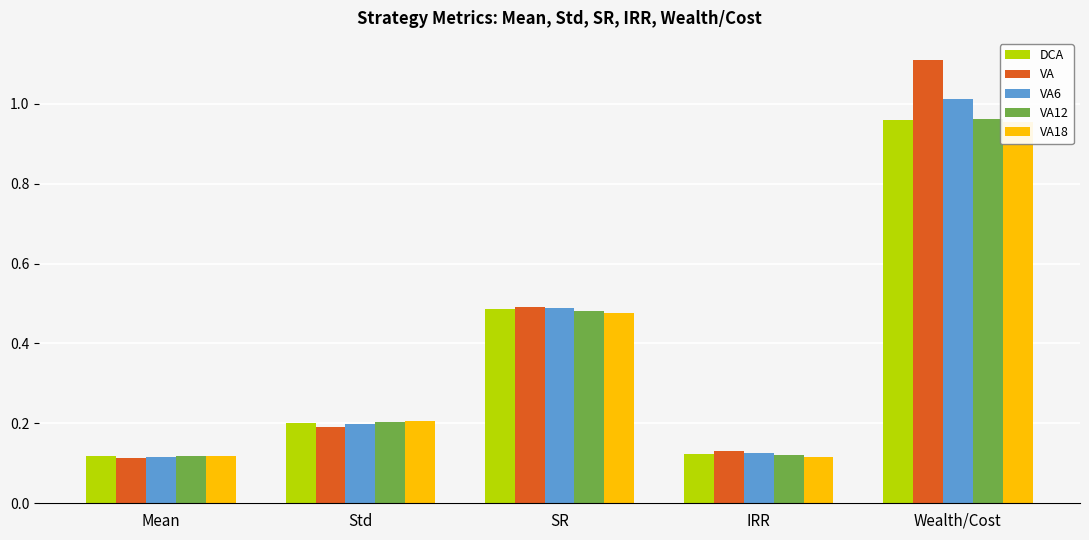

Which series has the largest total across all categories?

VA